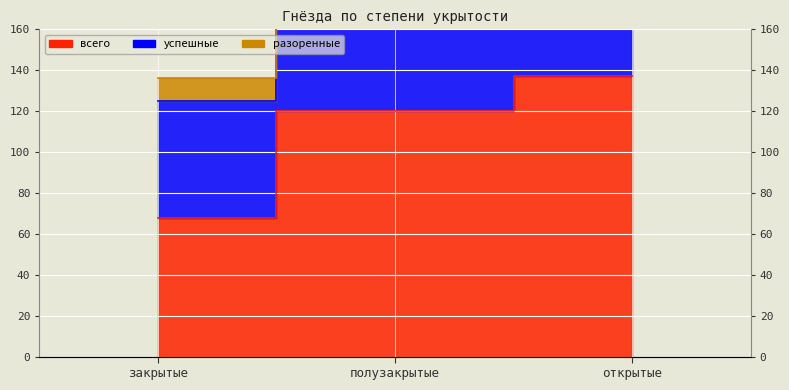

What is the label of the 1st point from the left?

закрытые